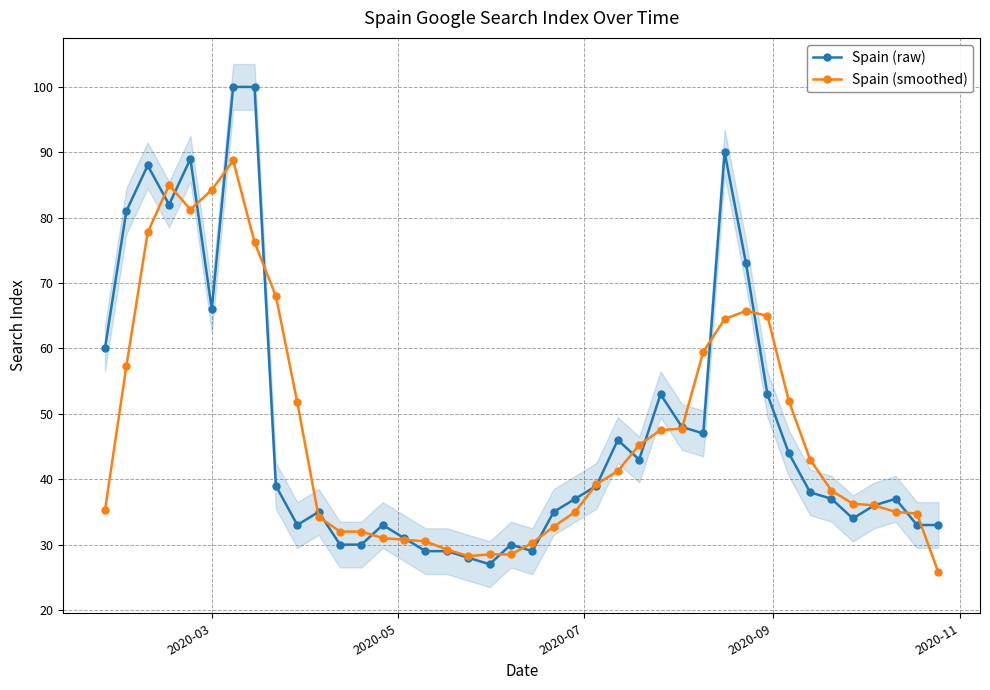

How many values in the Spain (smoothed) series are below 39?

20